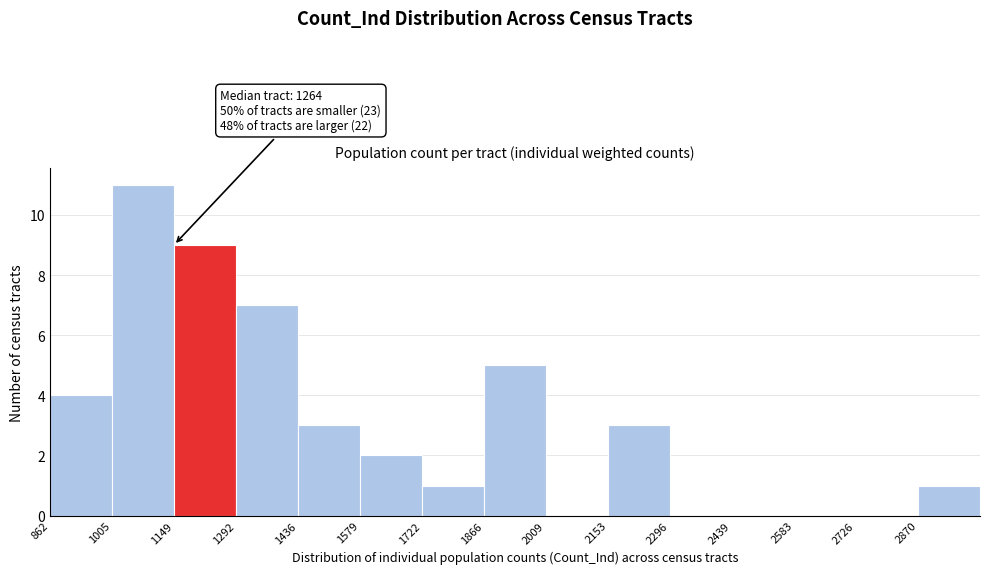

Over which range of the x-axis is the bar tallest?

1000 to 1140